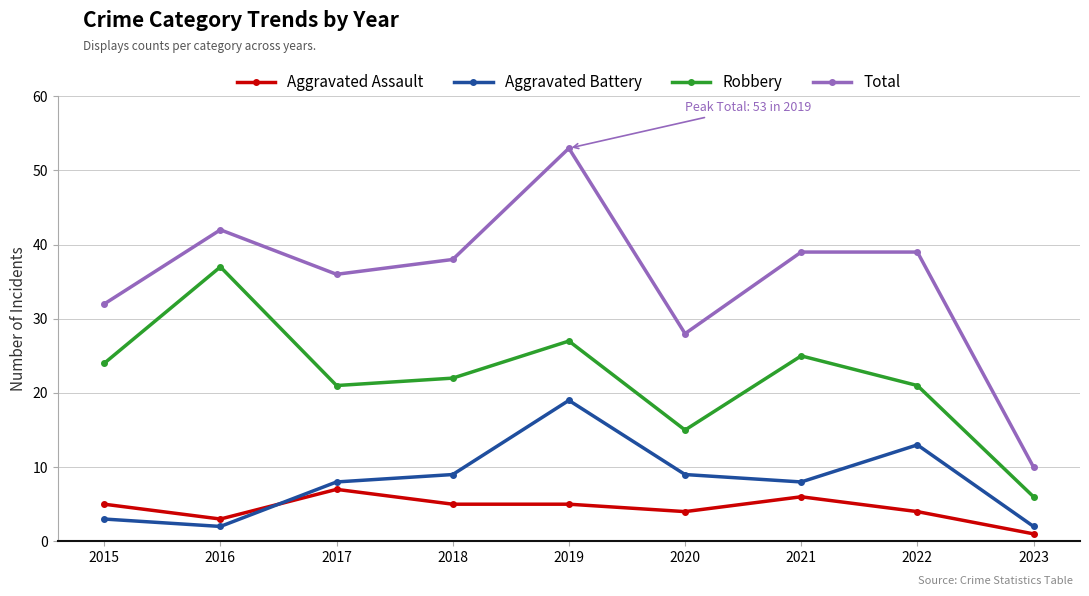

Where is the first local maximum for Robbery?

2016